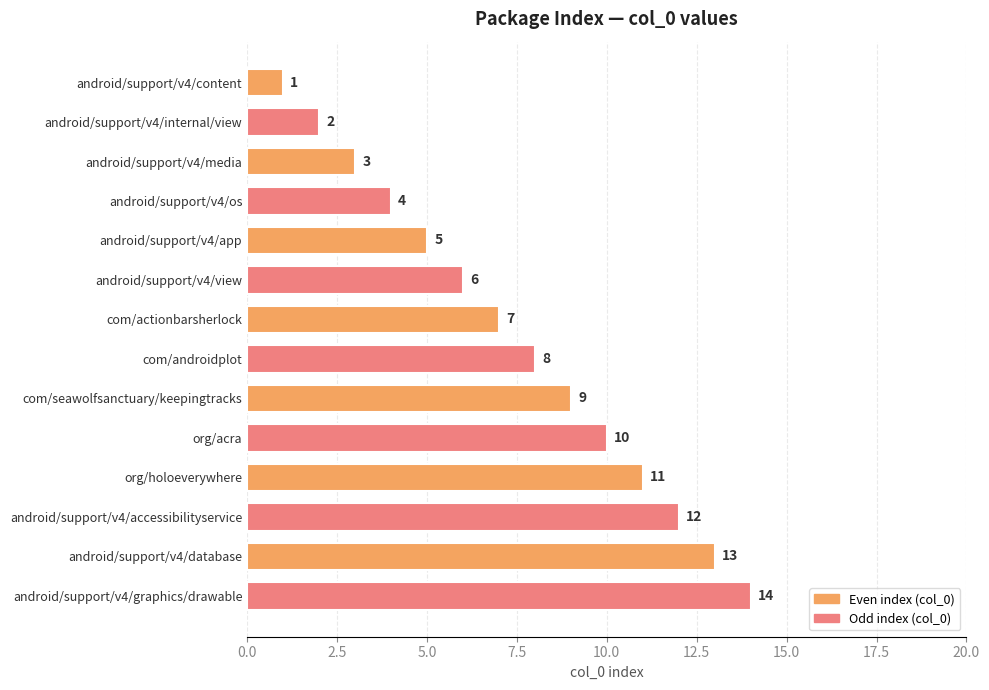

Approximately how many times larger is the value at android/support/v4/app compared to android/support/v4/database?

0.4